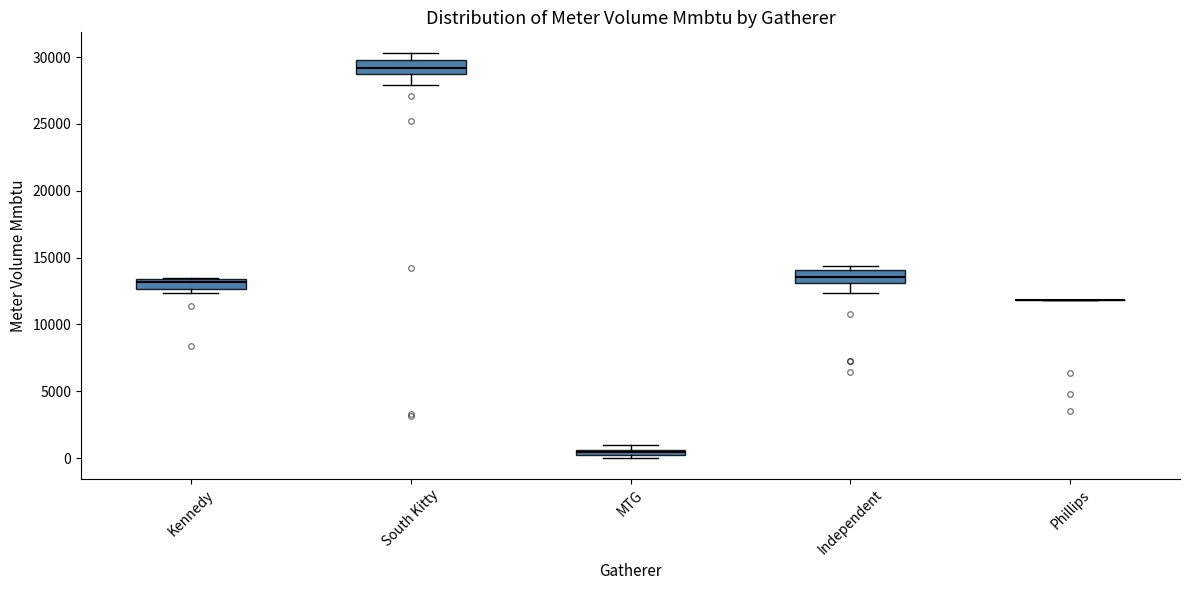

Where is the lower edge of the box for Kennedy on the y-axis? The values are not printed on the chart, so give them approximately, as read against the axis.

12500